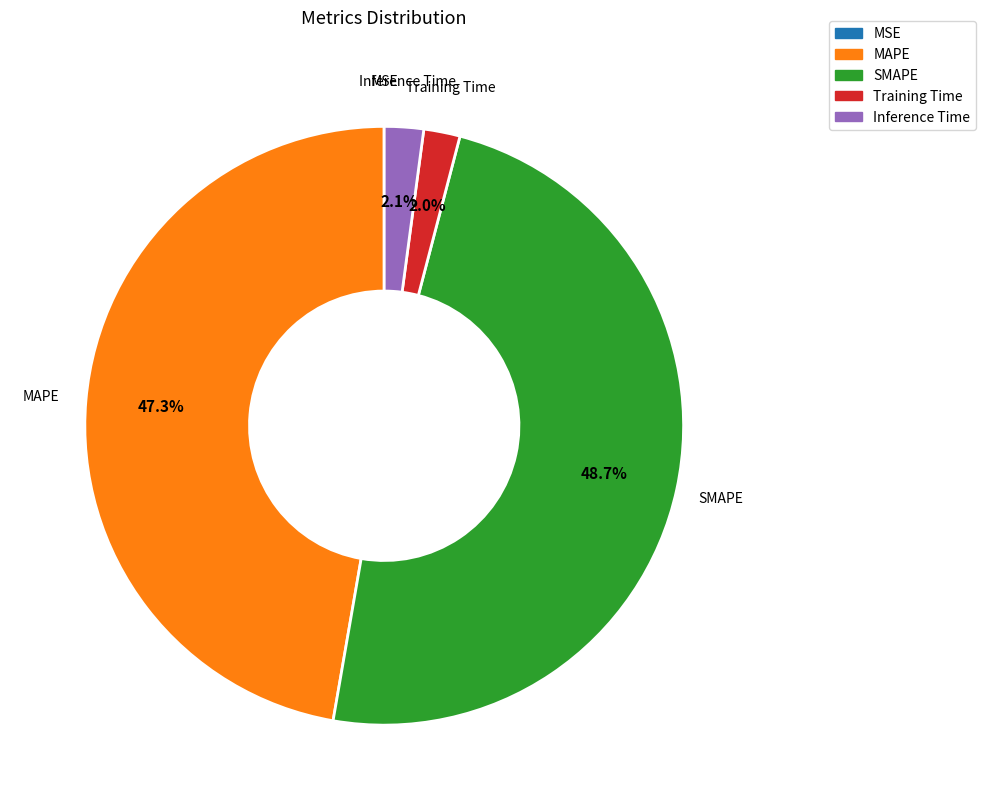

What percentage is the MAPE slice, to the nearest percent?

47%